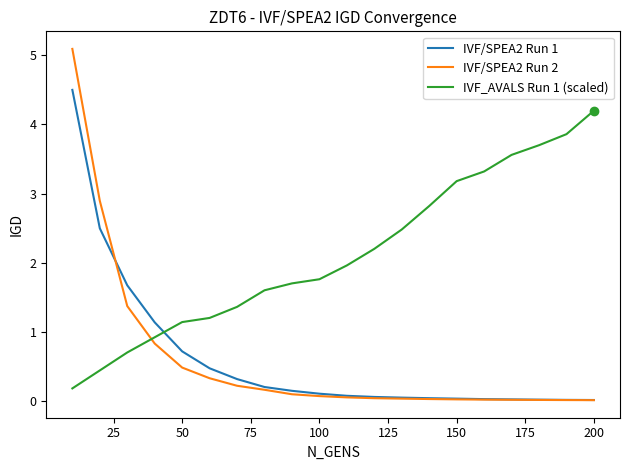

Which series has the largest range (max minus min)?

IVF/SPEA2 Run 2